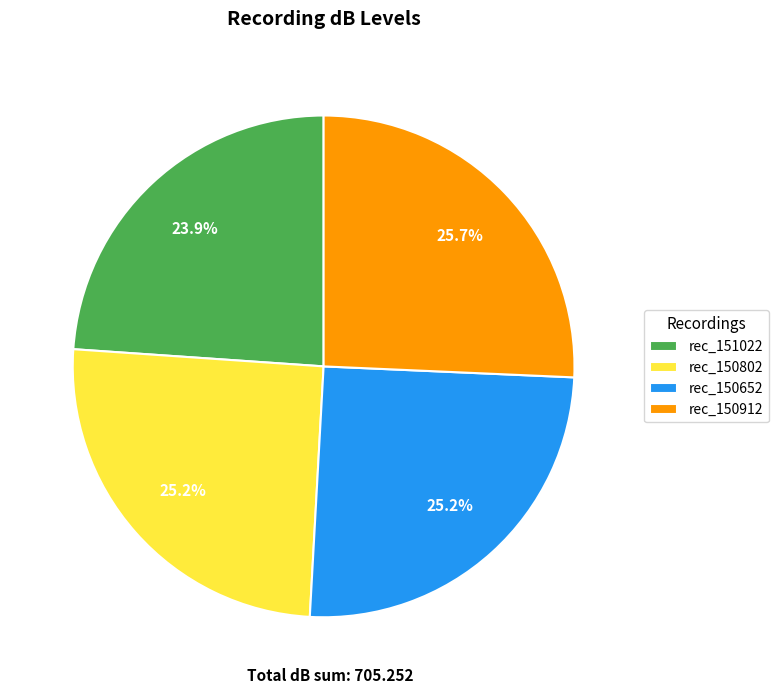

Do rec_150802 and rec_150652 together represent more than half of the pie?

Yes